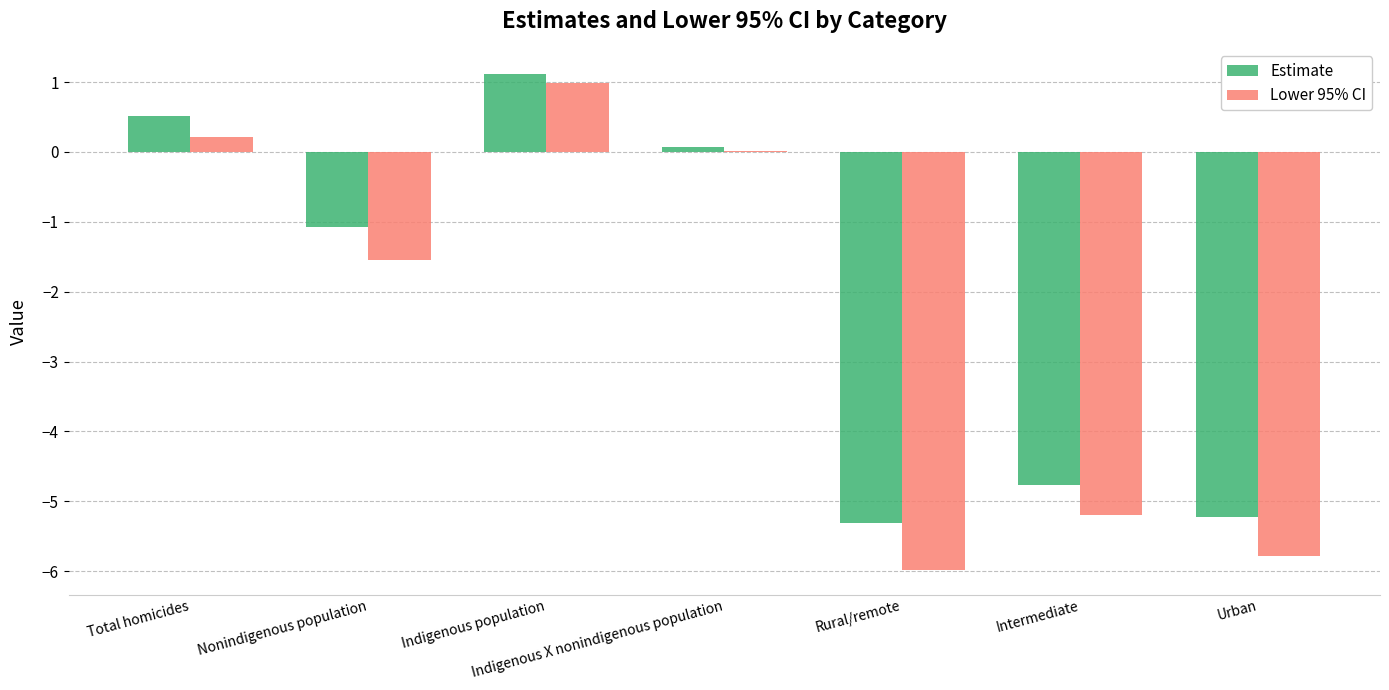

How many groups of bars are there?

7